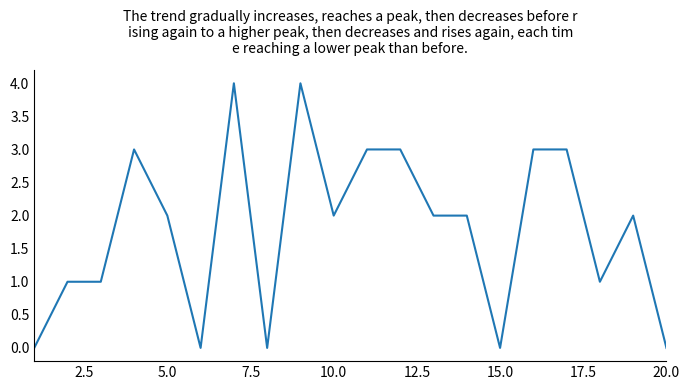

How many series are shown in this chart?

1